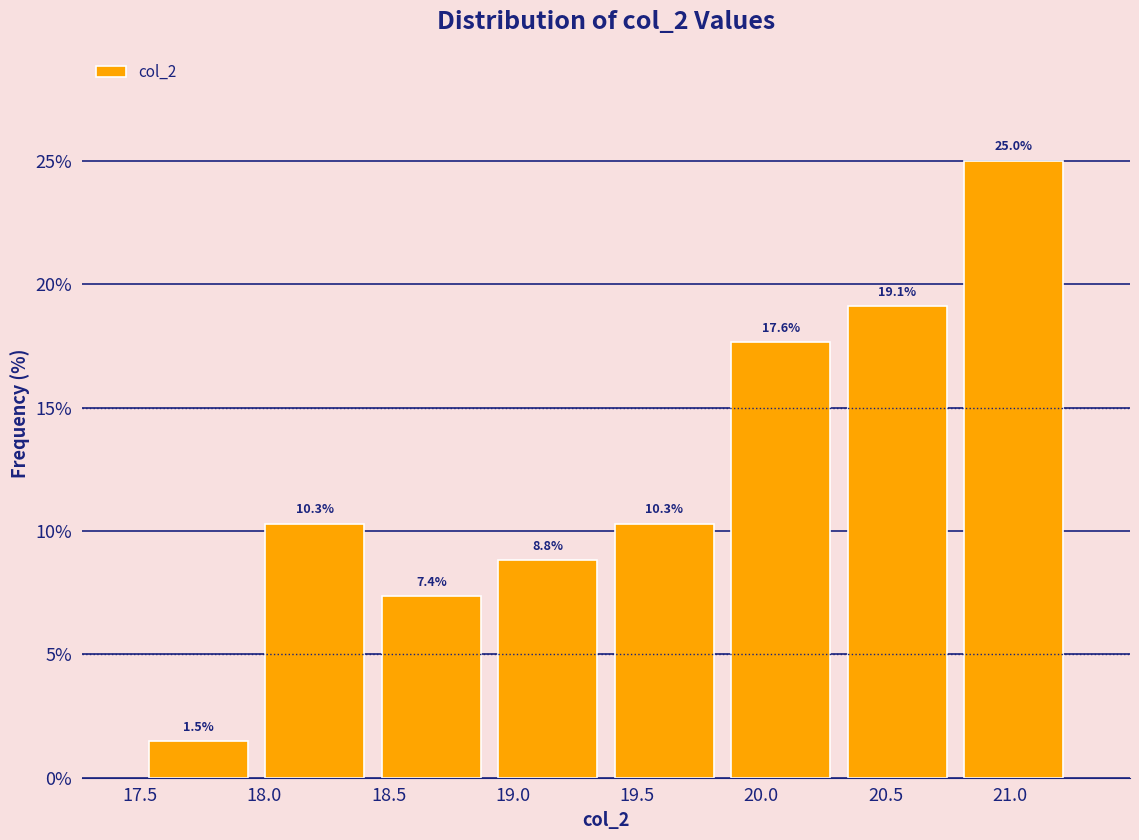

Over which range of the x-axis is the bar tallest?

20.80 to 21.25